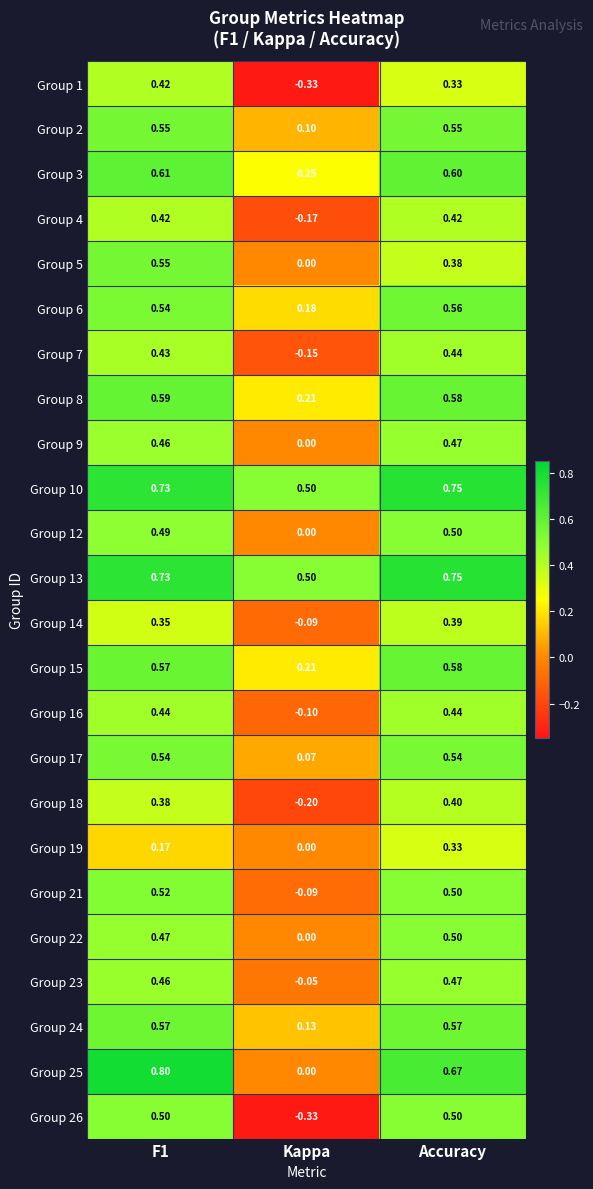

Which category has the lowest value in the Group 15 series?

Kappa